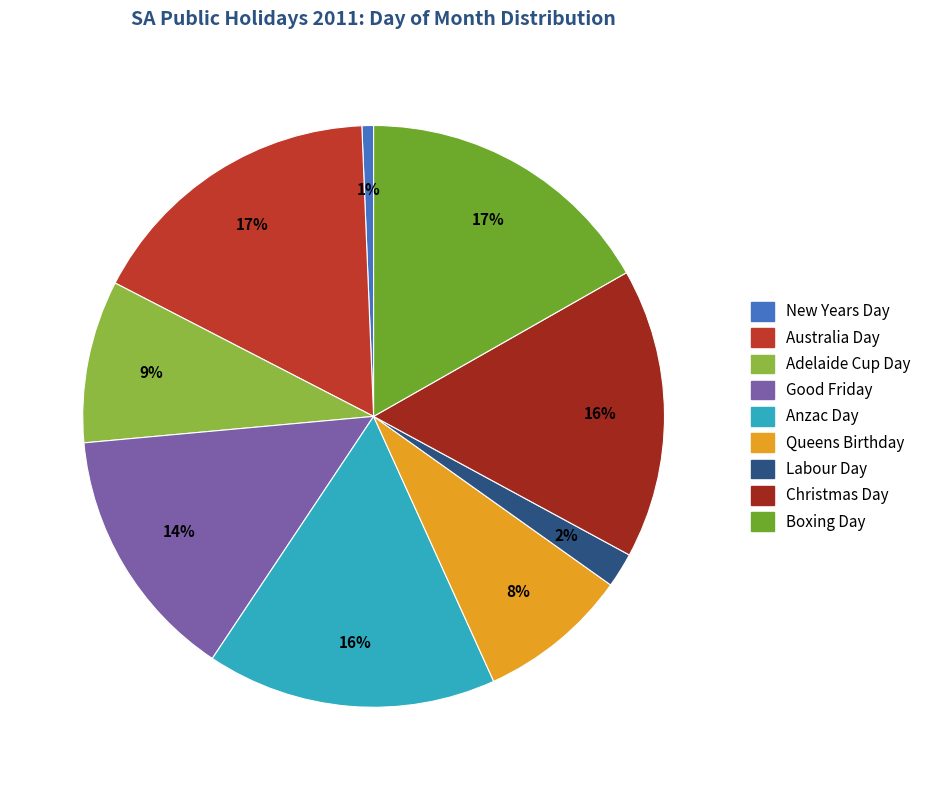

Is there a majority slice in this chart?

No